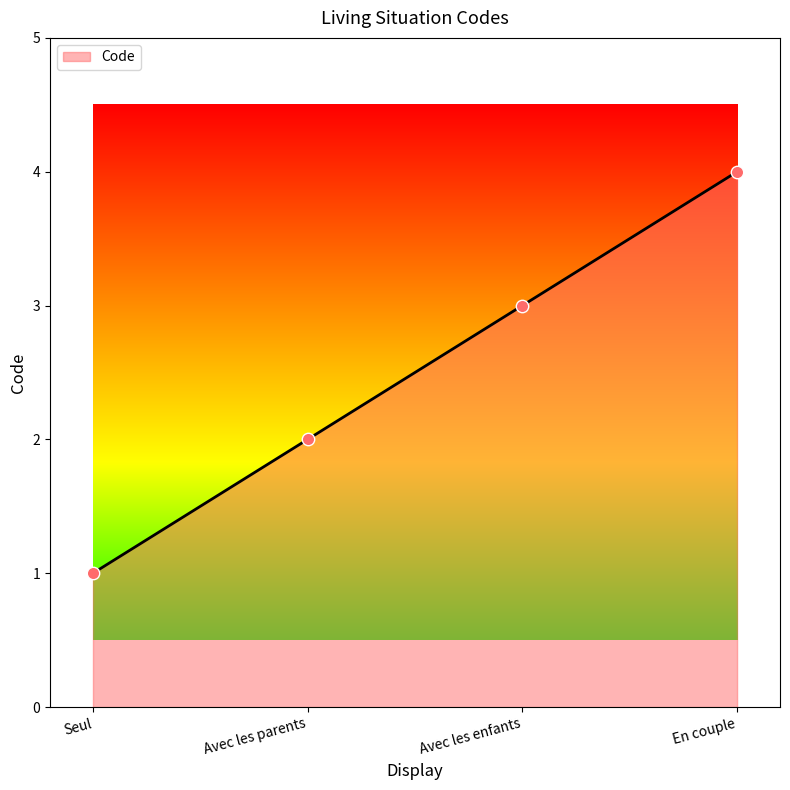

Between Seul and Avec les parents, which is larger?

Avec les parents